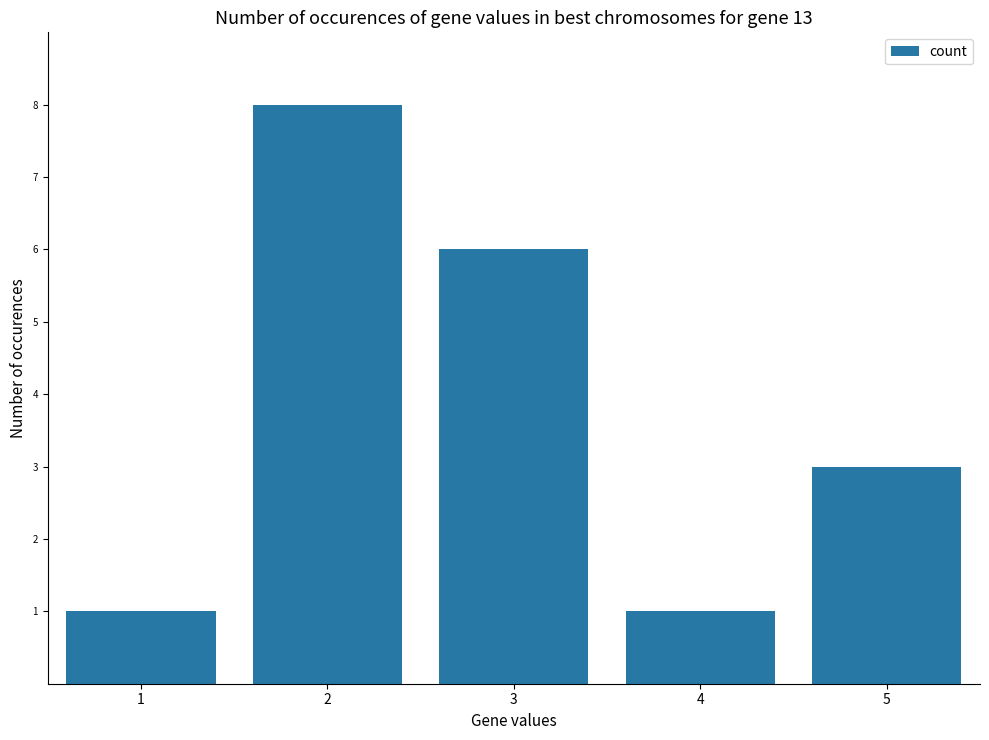

What is the minimum value shown in the chart?

1